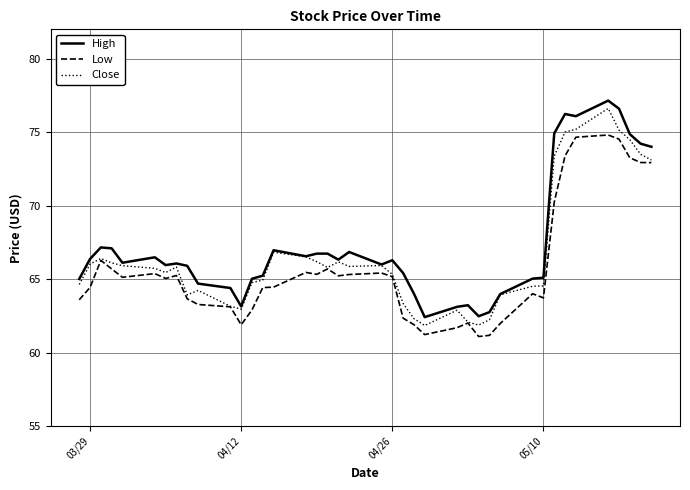

True or false: Low and High cross at least once.

False